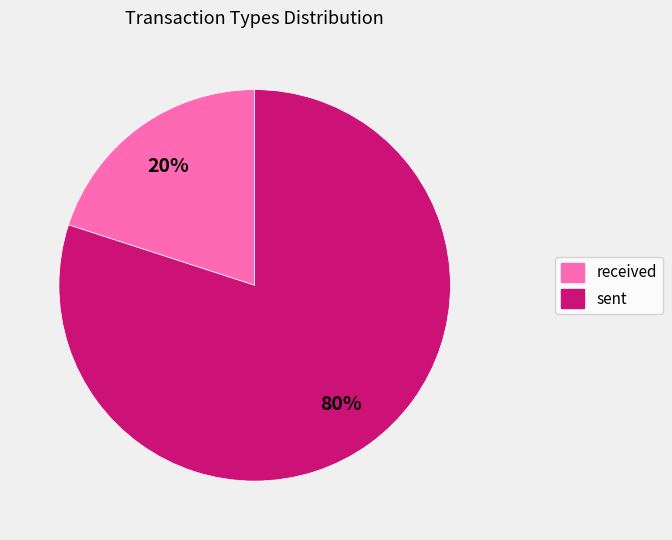

The sent slice represents 80% of the pie. True or false?

True